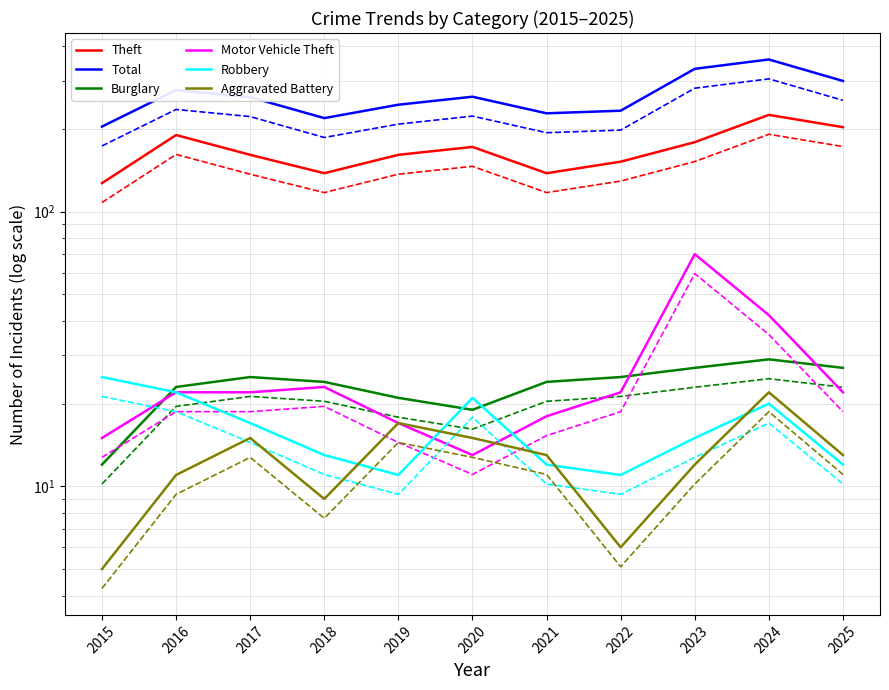

True or false: Robbery and Total intersect in this chart.

False